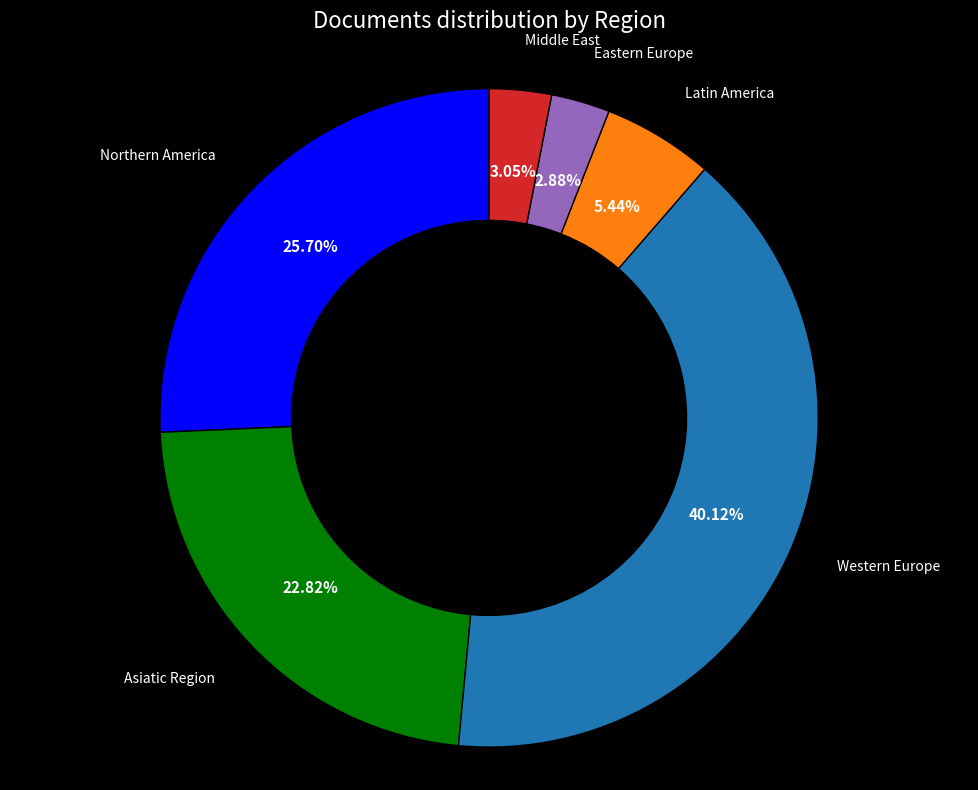

Is there a majority slice in this chart?

No